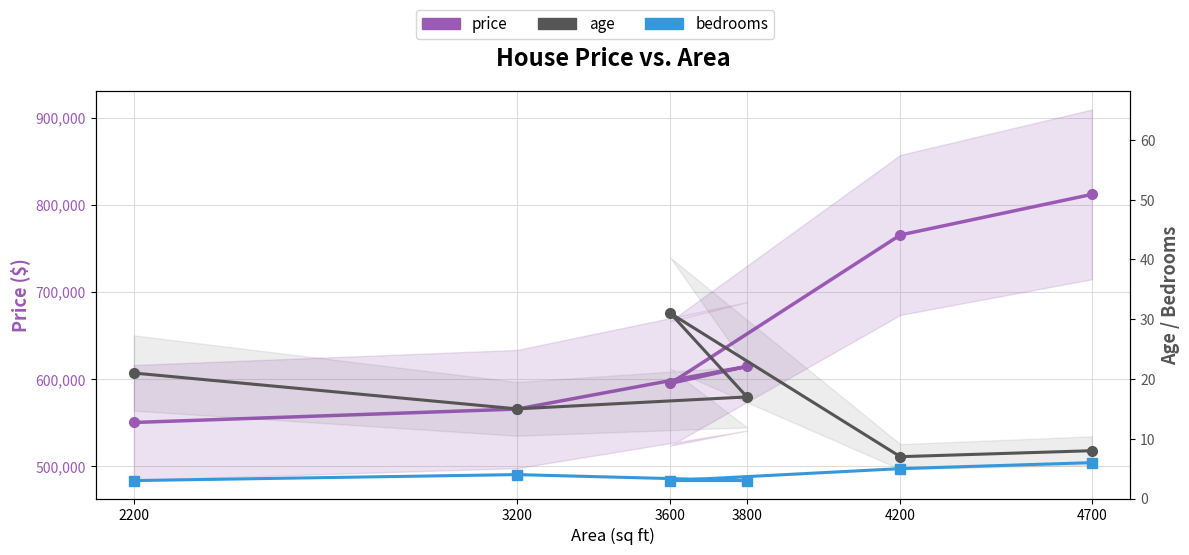

What is the total value across all series at 3200?

565519